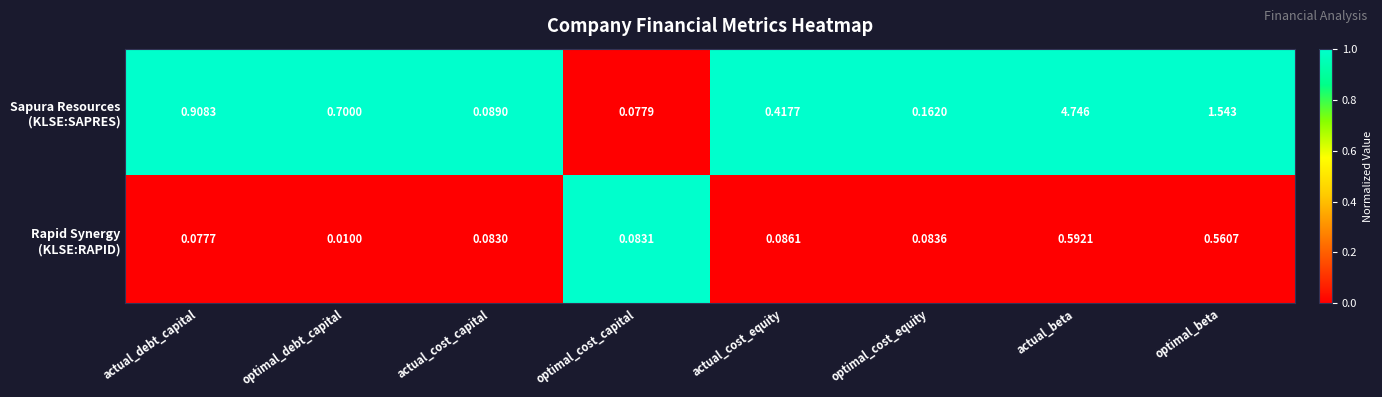

Which label corresponds to the largest value in the chart?

actual_beta